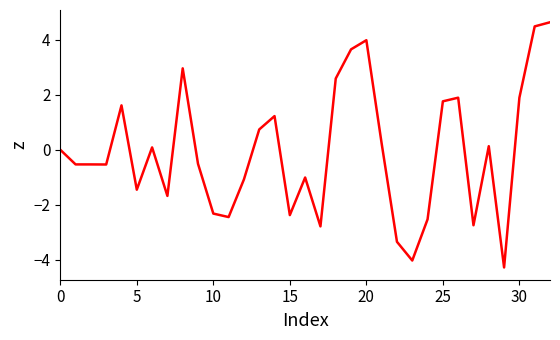

What is the difference between the maximum and minimum values?

8.9